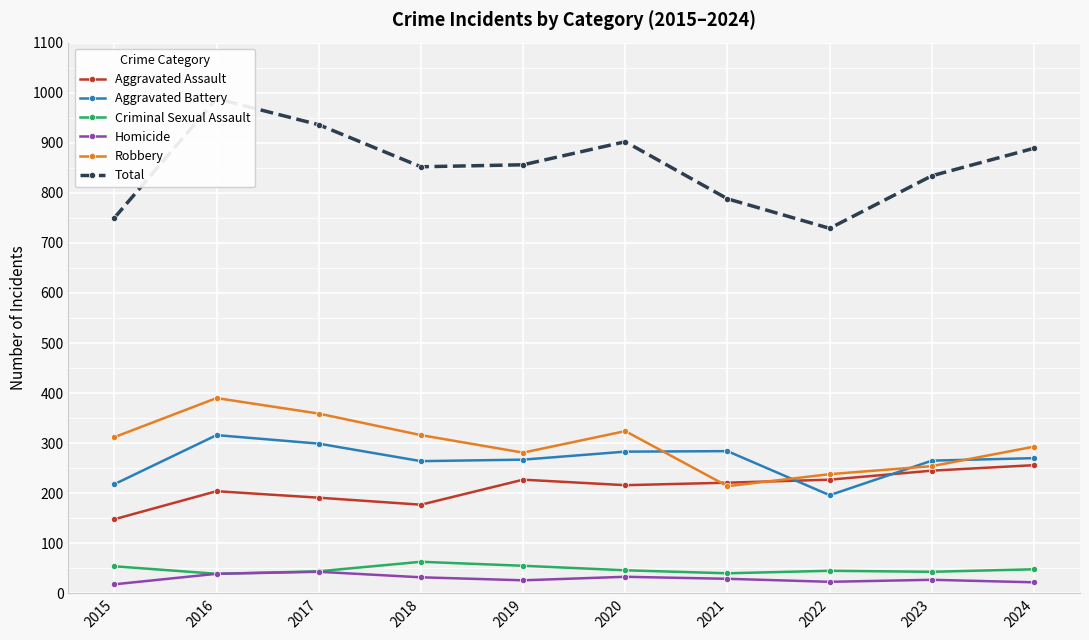

At 2020, list the series in order from smallest to largest.

Homicide, Criminal Sexual Assault, Aggravated Assault, Aggravated Battery, Robbery, Total